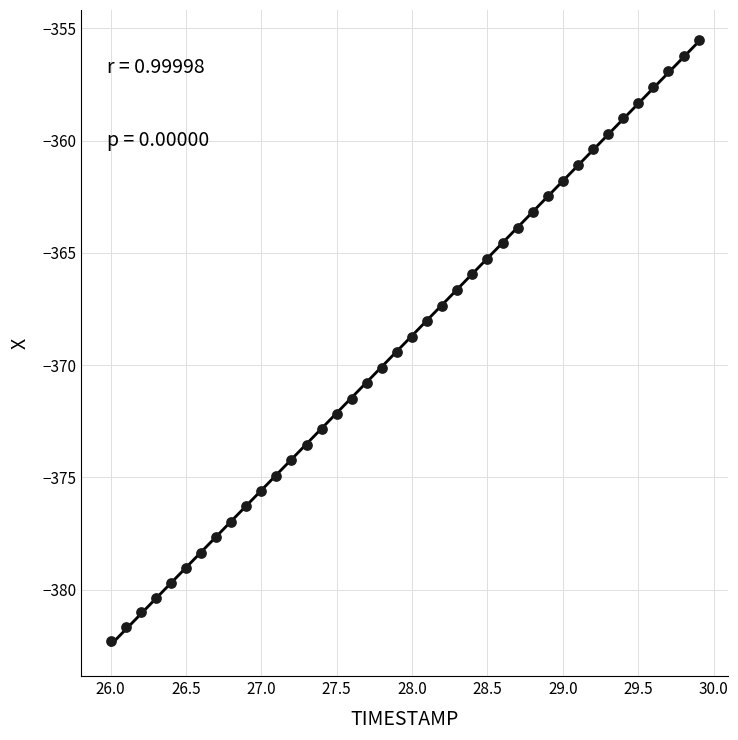

What is the range of X values (max minus min)?

3.9